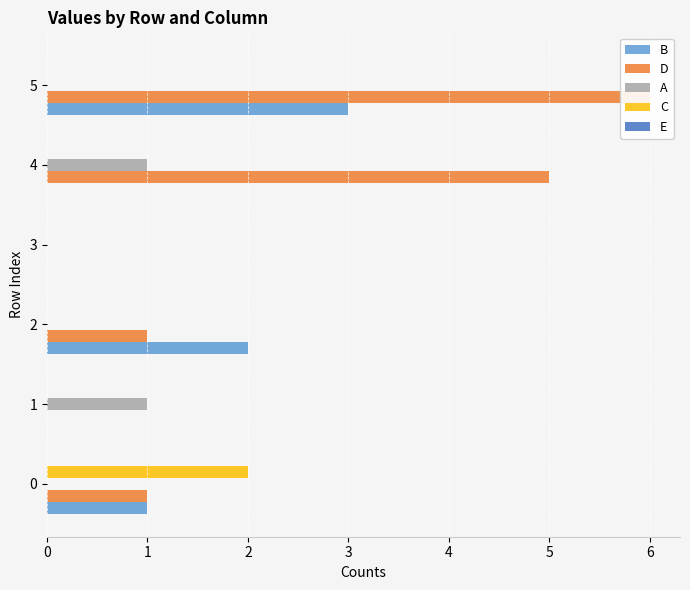

What is the difference between the second highest and second lowest values in the D series?

5.0